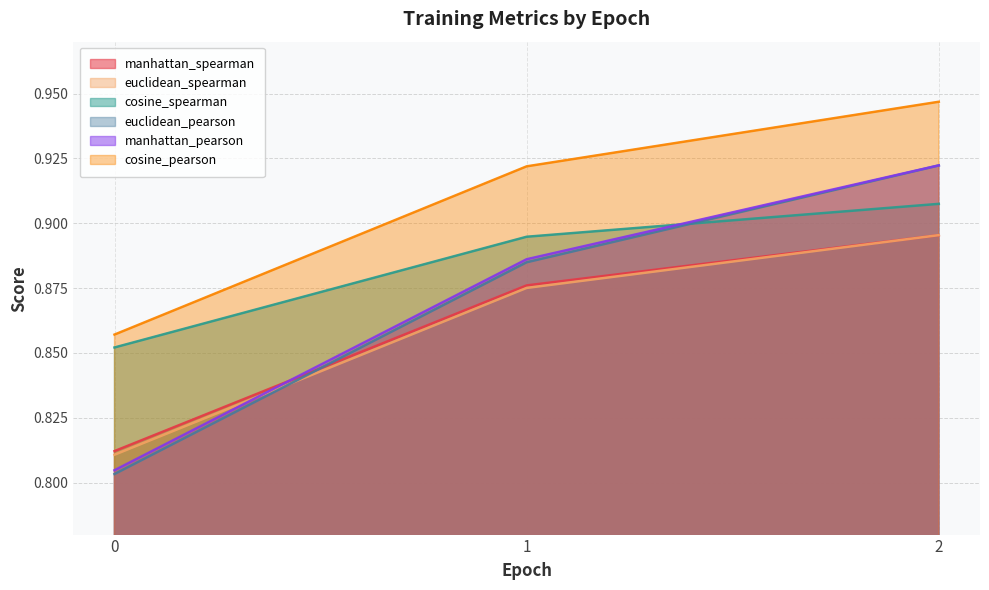

How many lines are shown in the chart?

6